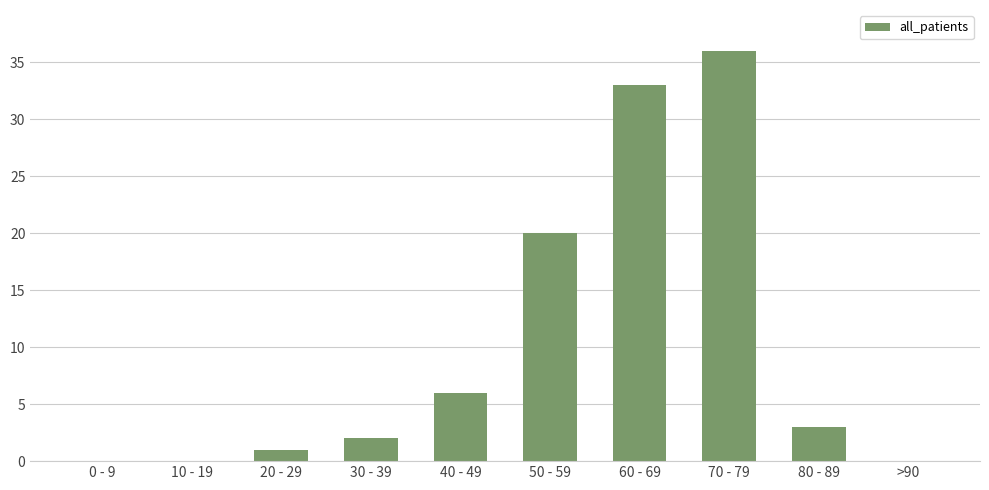

Which has a higher value, 80 - 89 or >90?

80 - 89